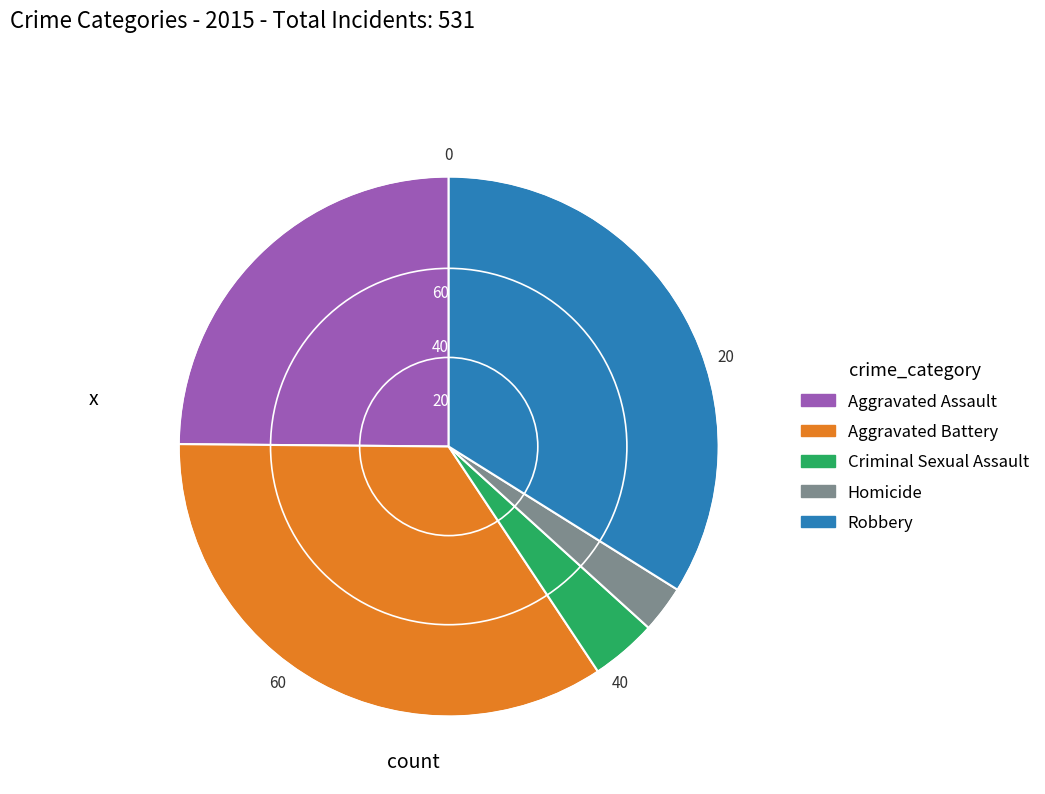

Does any single category account for the majority?

No